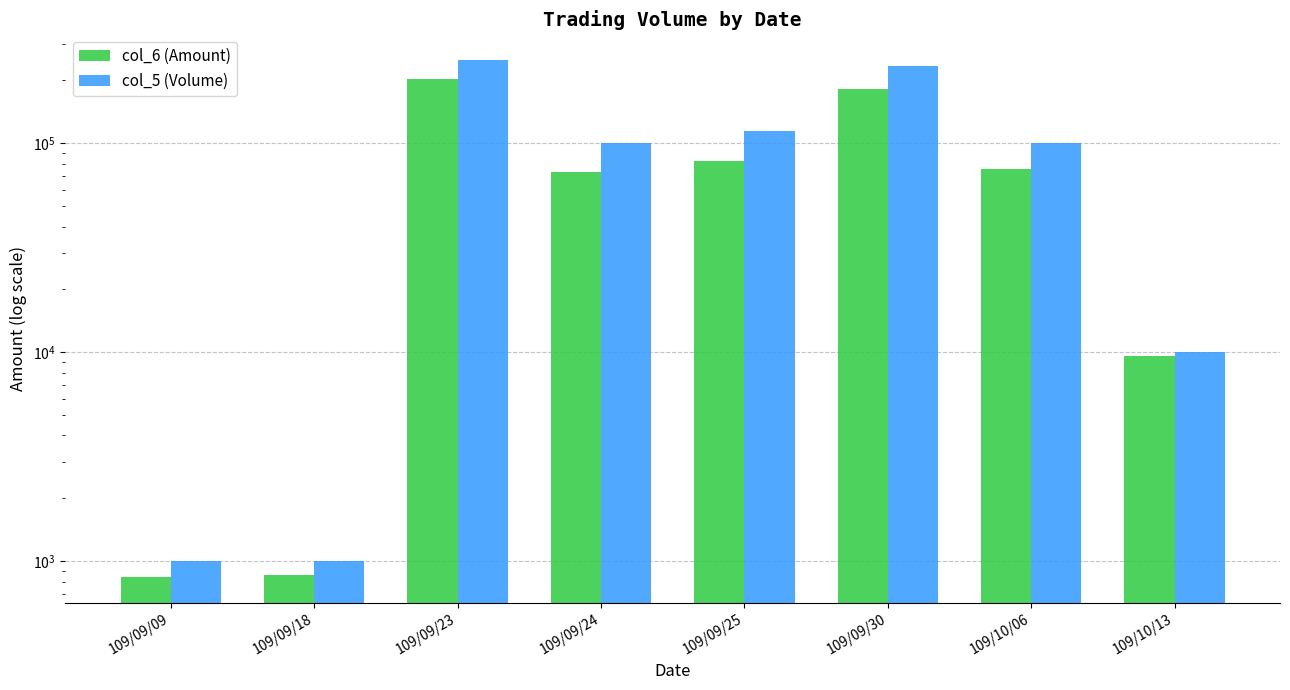

What value does the col_6 (Amount) series have at 109/10/06, to the nearest 10?

75000